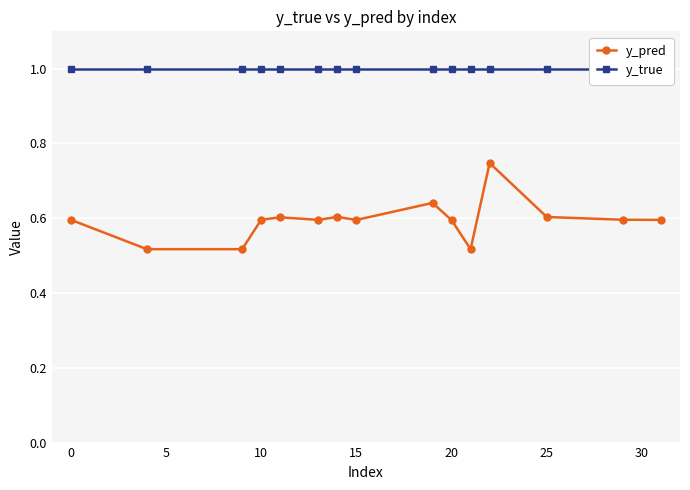

Count the y_pred values in the range 0 to 1.

15